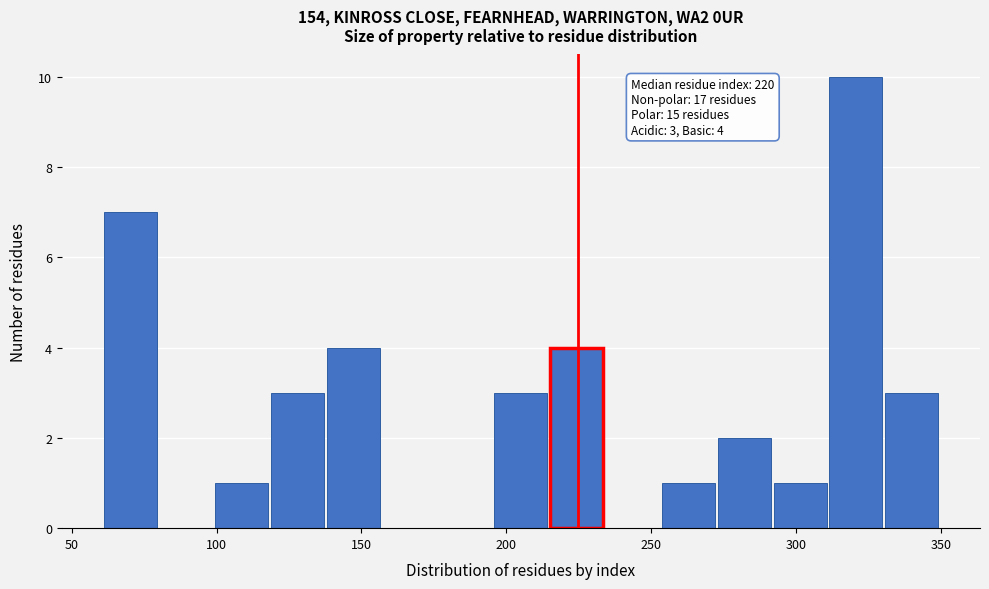

Around what value on the x-axis is the tallest bar? Give the approximate position of its centre, as read against the axis.

320